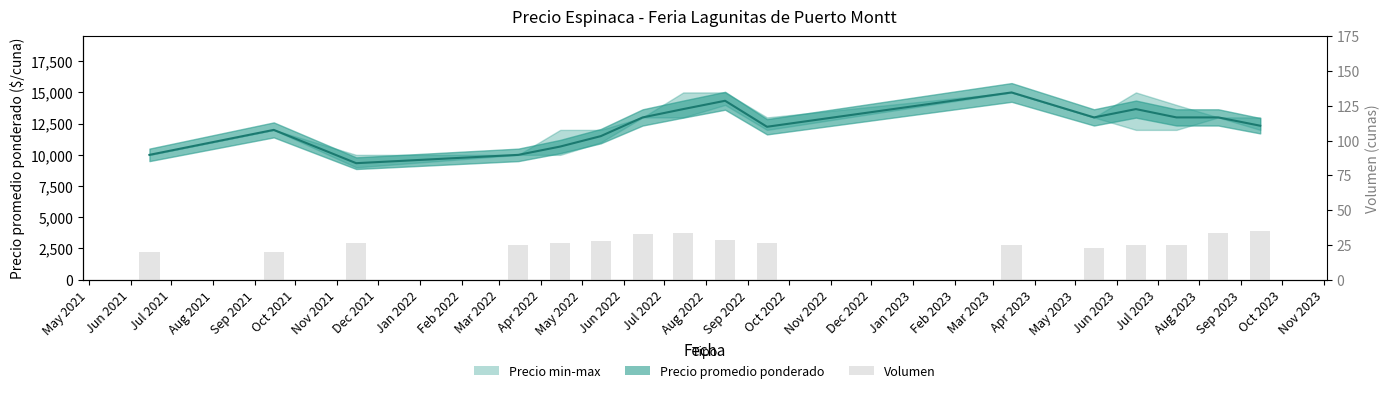

How many bars are there in total?

16